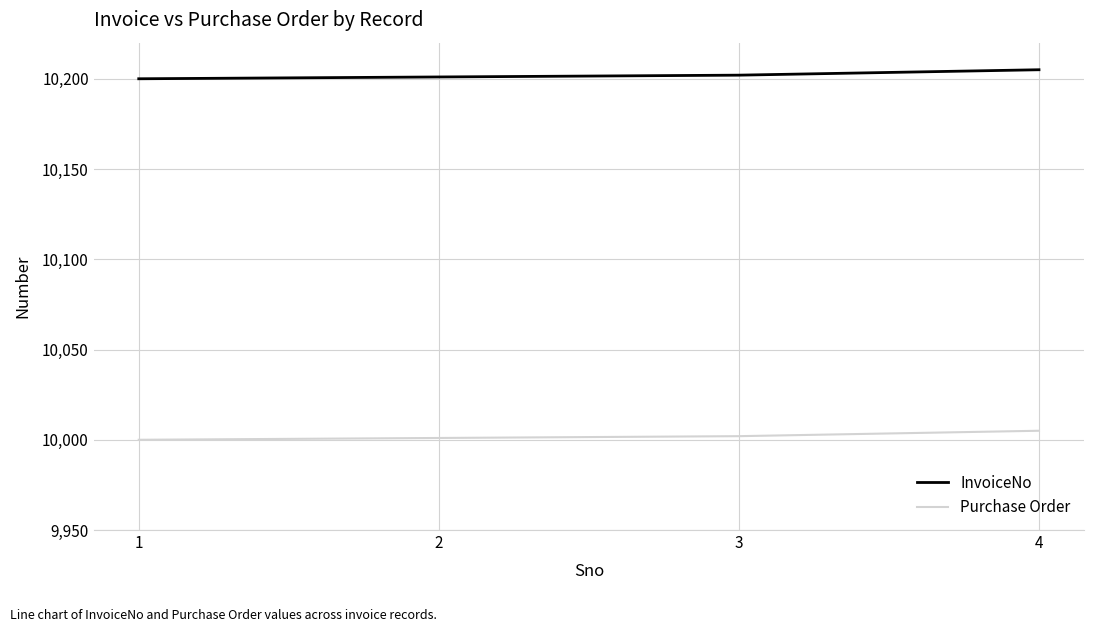

What is the spread (max minus min) of values at 4?

200